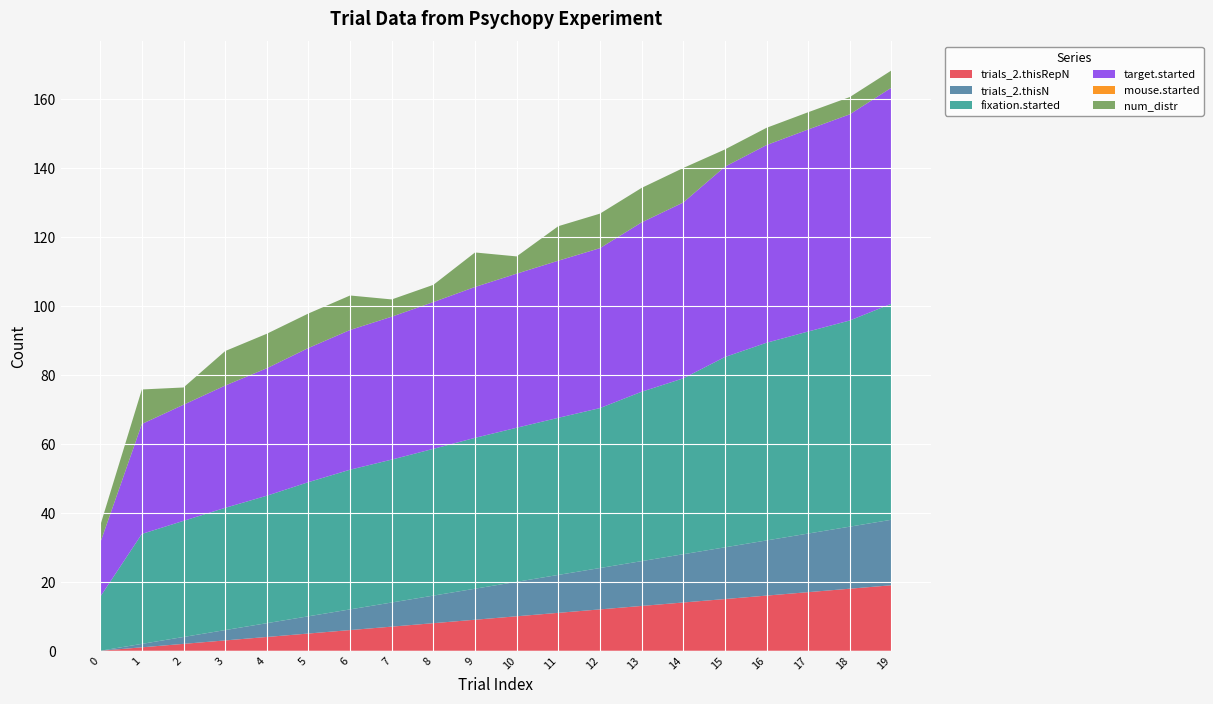

Reading left to right, list all the values displayed in this chart.

trials_2.thisRepN: 0.0	1.0	2.0	3.0	4.0	5.0	6.0	7.0	8.0	9.0	10.0	11.0	12.0	13.0	14.0	15.0	16.0	17.0	18.0	19.0
trials_2.thisN: 0.0	1.0	2.0	3.0	4.0	5.0	6.0	7.0	8.0	9.0	10.0	11.0	12.0	13.0	14.0	15.0	16.0	17.0	18.0	19.0
fixation.started: 15.7	31.9	33.7	35.5	37.0	38.9	40.5	41.5	42.6	43.8	44.7	45.6	46.4	49.1	51.0	55.2	57.3	58.6	59.8	62.7
target.started: 15.7	31.9	33.7	35.5	37.0	38.9	40.5	41.5	42.6	43.8	44.7	45.6	46.4	49.1	51.0	55.2	57.3	58.6	59.8	62.7
mouse.started: 0.0	0.0	0.0	0.0	0.0	0.0	0.0	0.0	0.0	0.0	0.0	0.0	0.0	0.0	0.0	0.0	0.0	0.0	0.0	0.0
num_distr: 5.0	10.0	5.0	10.0	10.0	10.0	10.0	5.0	5.0	10.0	5.0	10.0	10.0	10.0	10.0	5.0	5.0	5.0	5.0	5.0